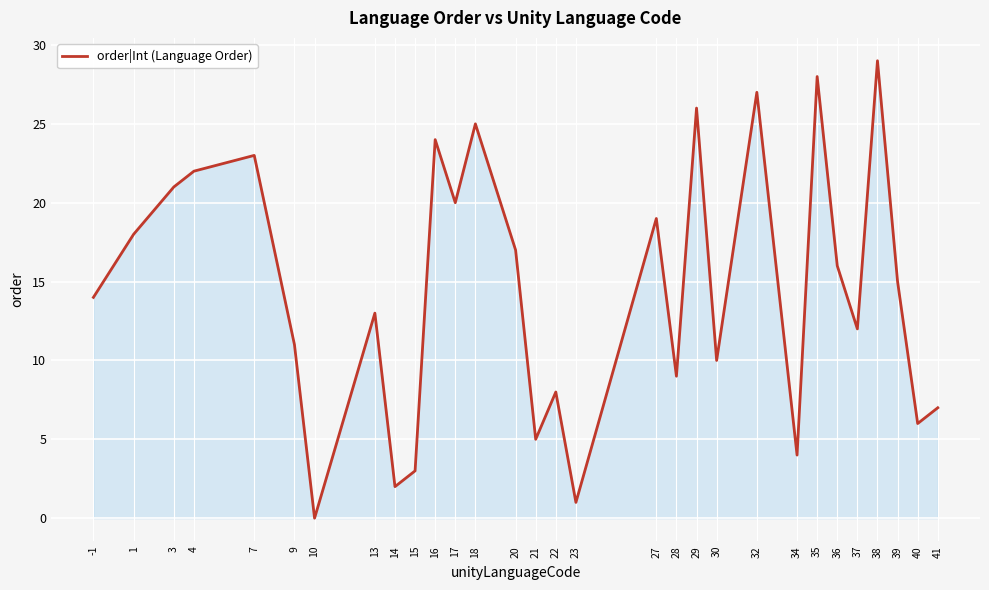

What is the difference between the values at 29 and 20?

9